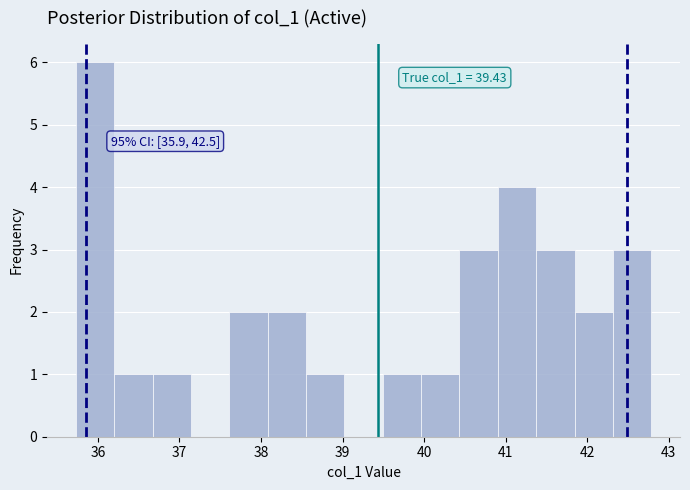

Over which range of the x-axis is the bar tallest?

35.7 to 36.2